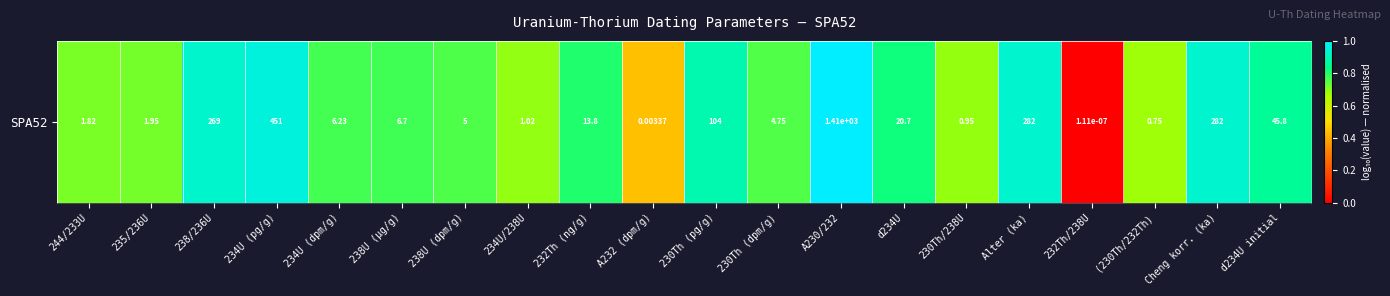

Which category has the lowest value across all series?

232Th/238U